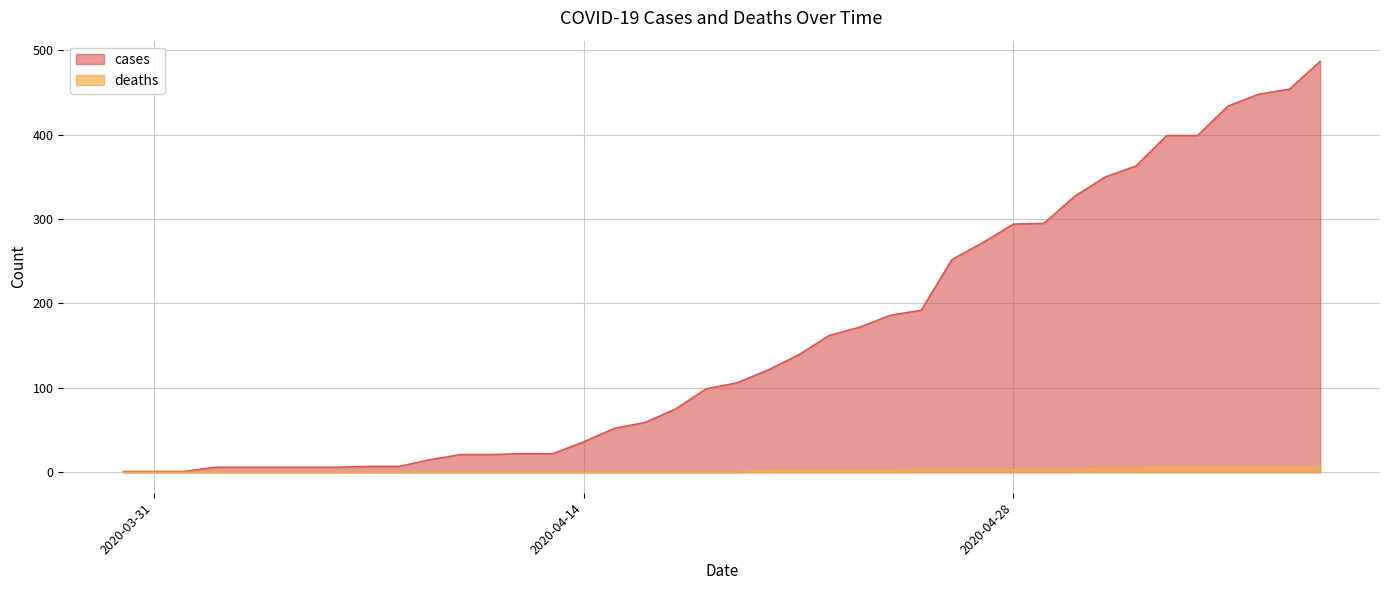

True or false: cases and deaths intersect in this chart.

False